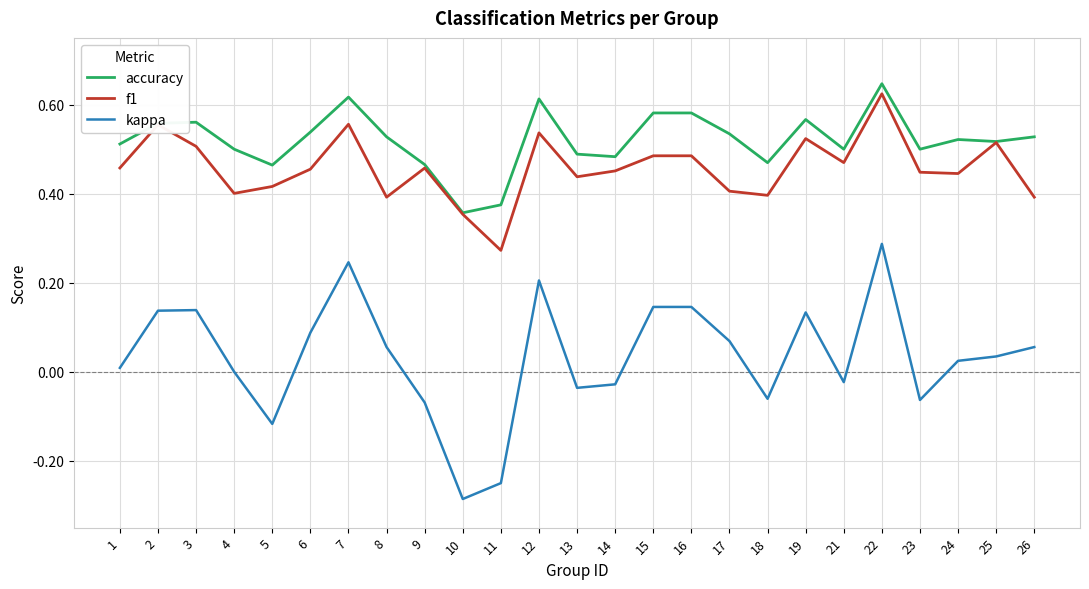

At which label does accuracy reach its peak?

22